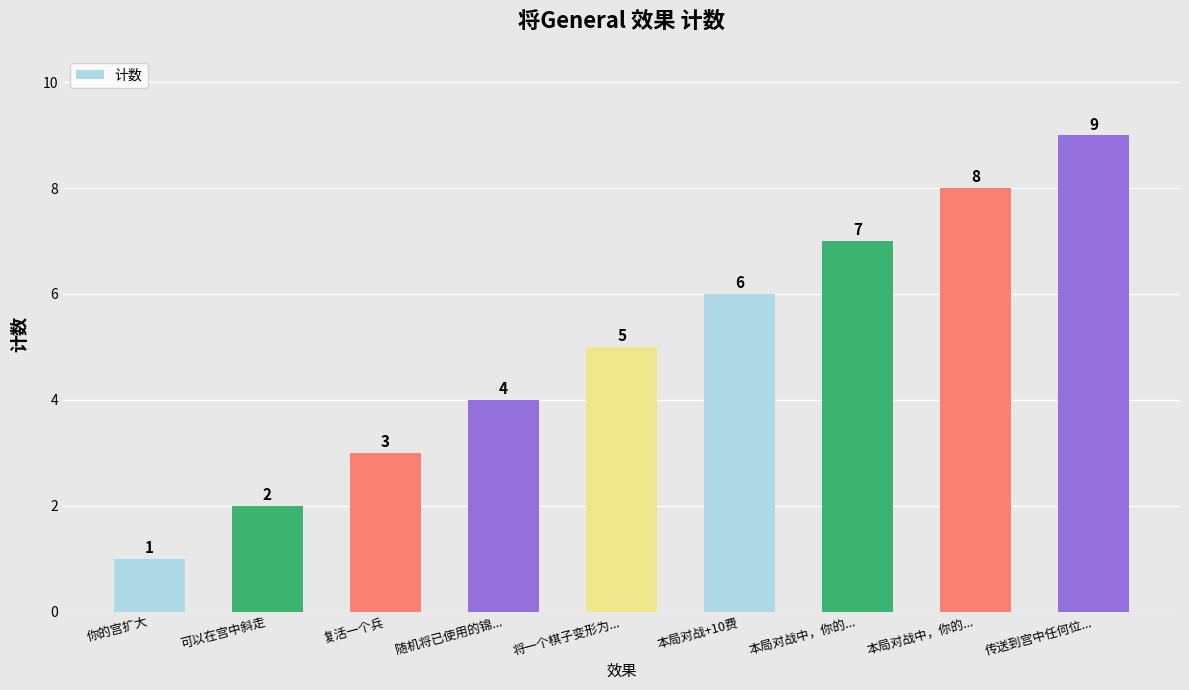

Between 本局对战+10费 and 随机将已使用的锦..., which is larger?

本局对战+10费